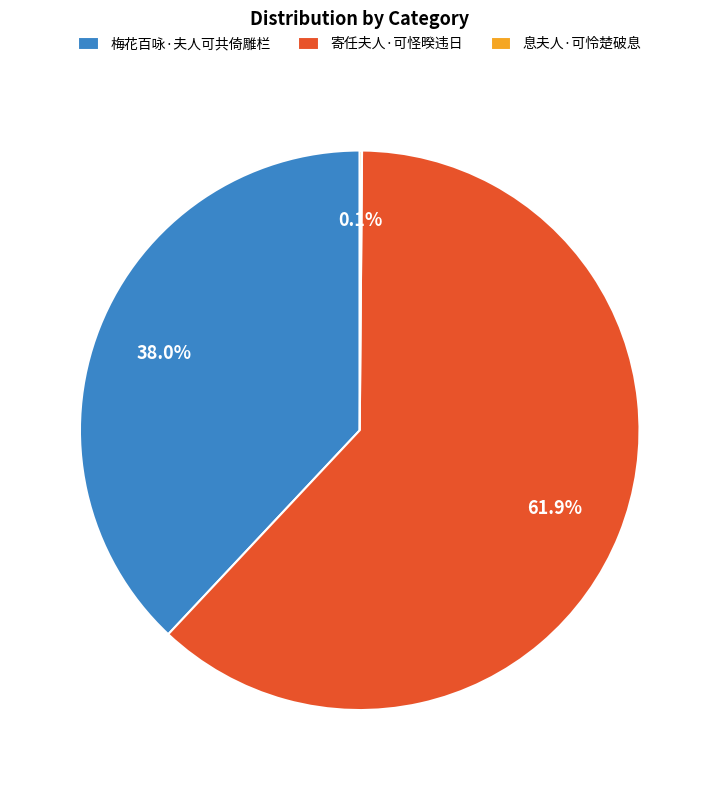

Does 寄任夫人·可怪暌违日 represent more than half of the total?

Yes